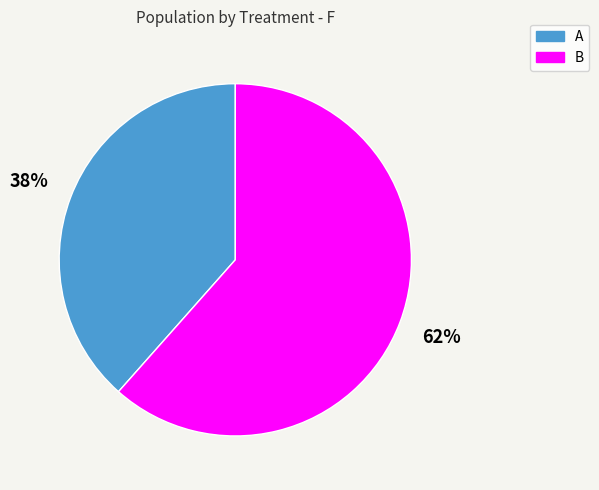

Which slice is the smallest?

A